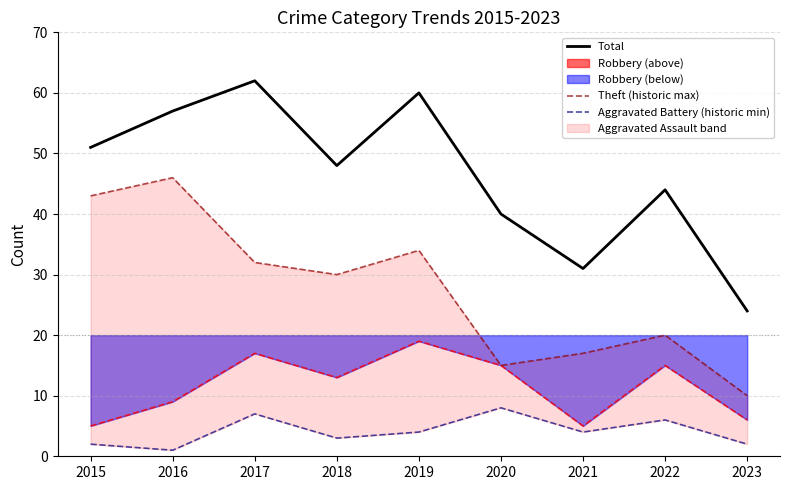

Where is Total nearest to the value 43?

2022